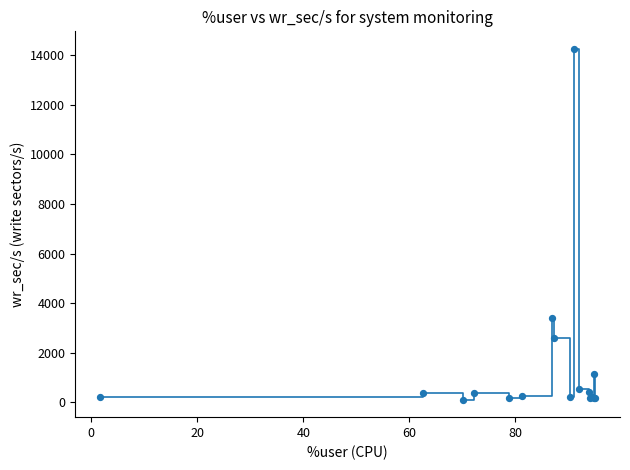

What is the maximum value shown in the chart?

14259.2